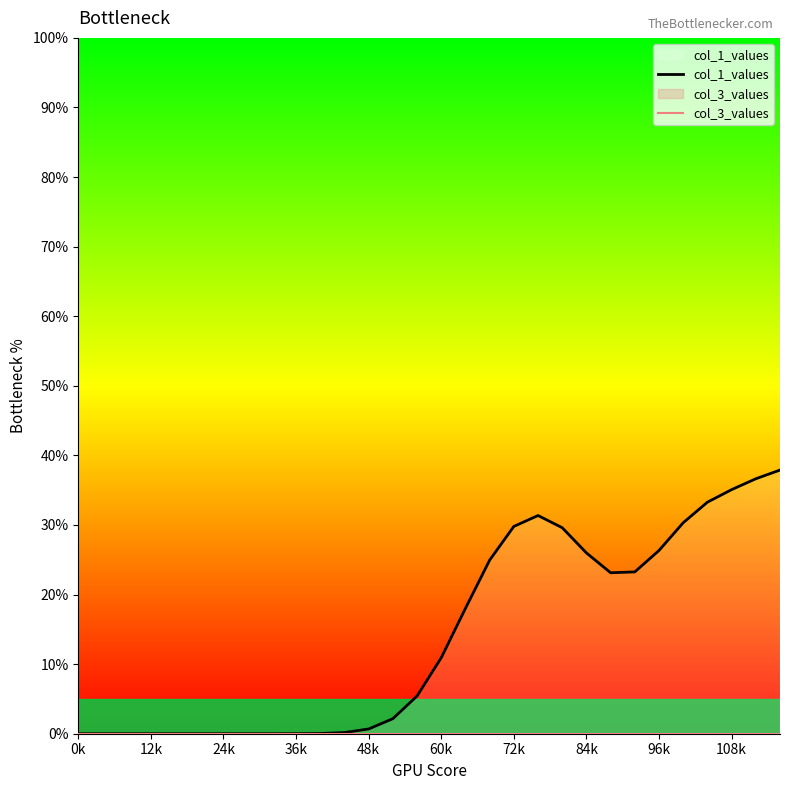

At which label does col_1_values reach its minimum?

0k